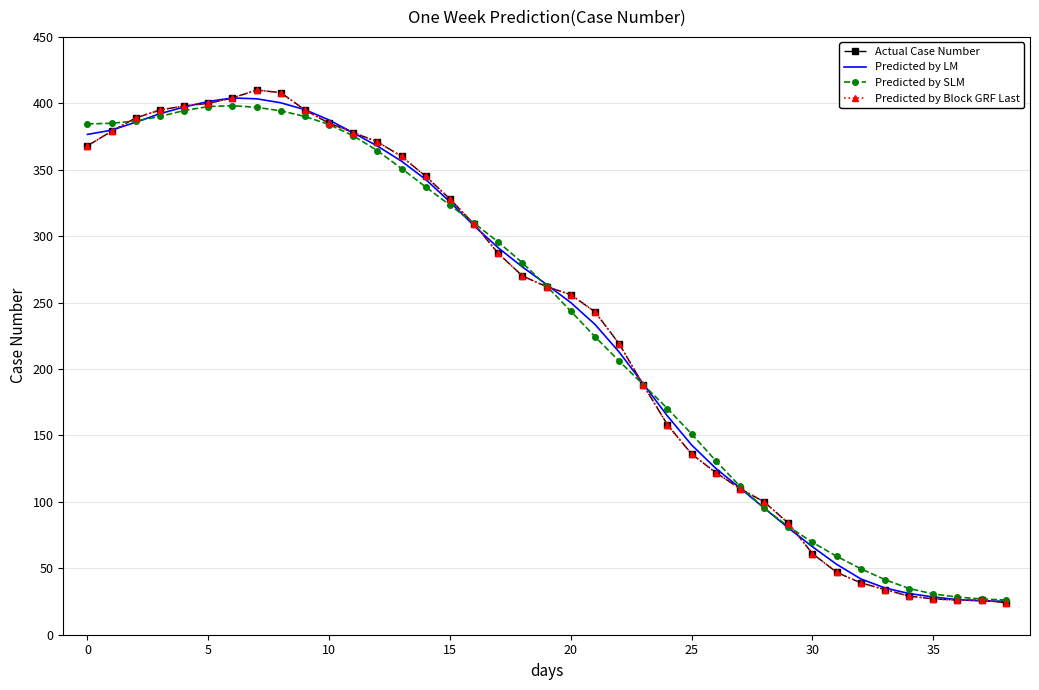

True or false: Predicted by SLM and Predicted by Block GRF Last intersect in this chart.

True